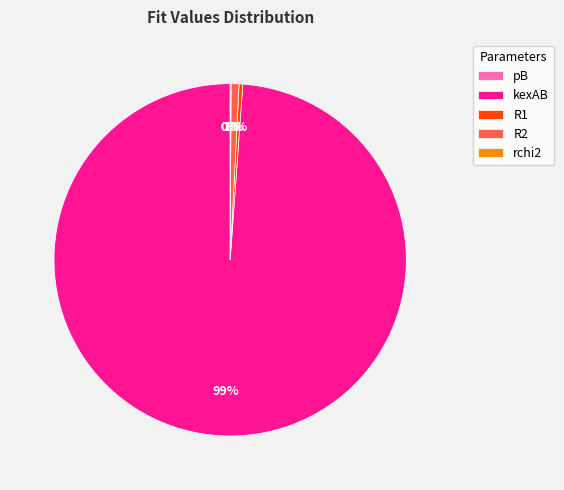

Which category has the biggest portion of the pie?

kexAB